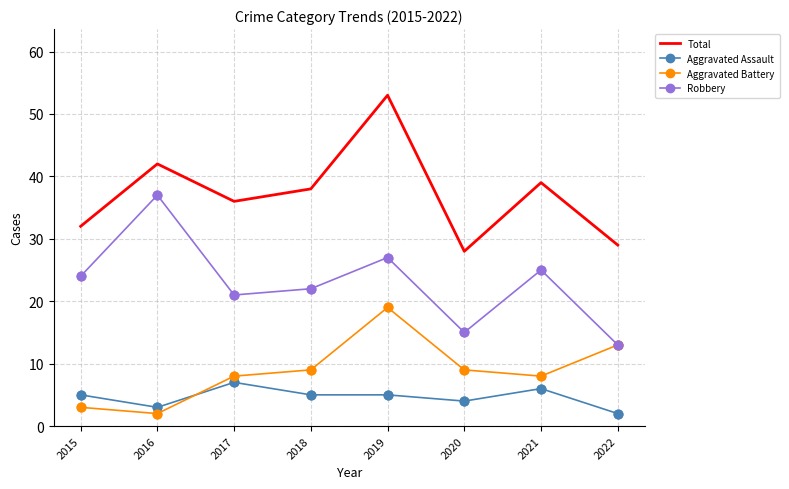

What is the difference between the highest and lowest values at 2020?

24